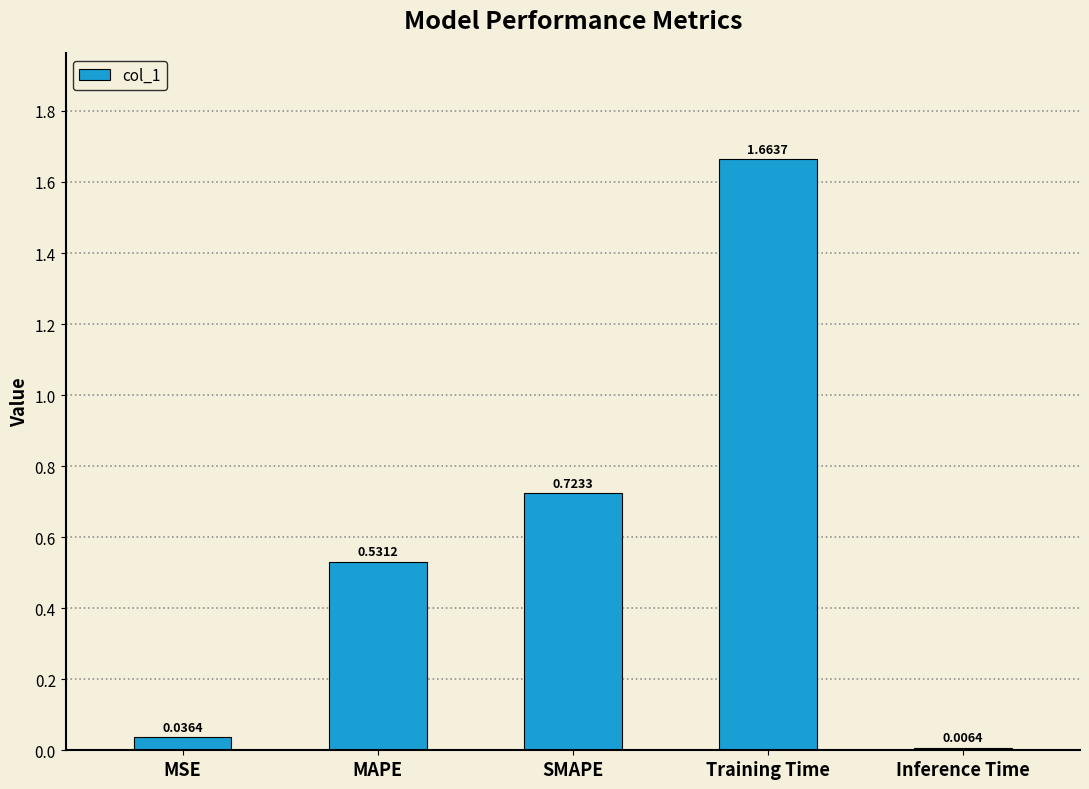

At which category does the chart reach its peak across all series?

Training Time